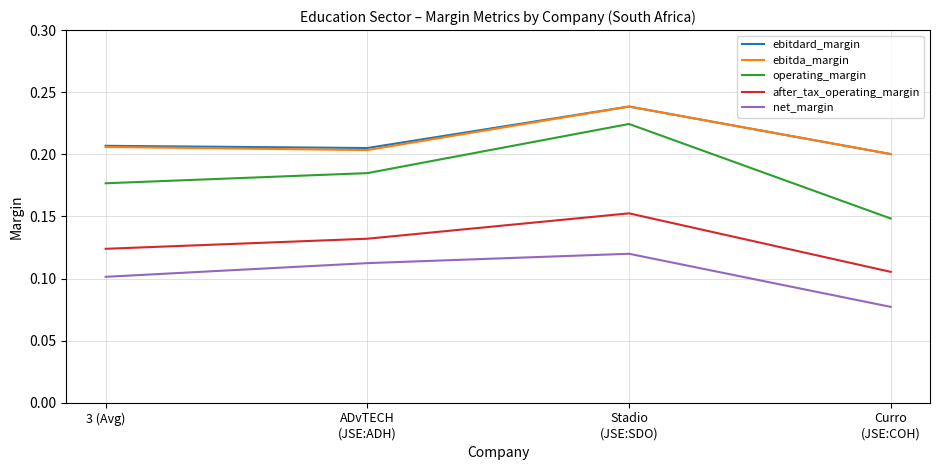

In ebitdard_margin, how many points are higher than both neighbors (excluding endpoints)?

1